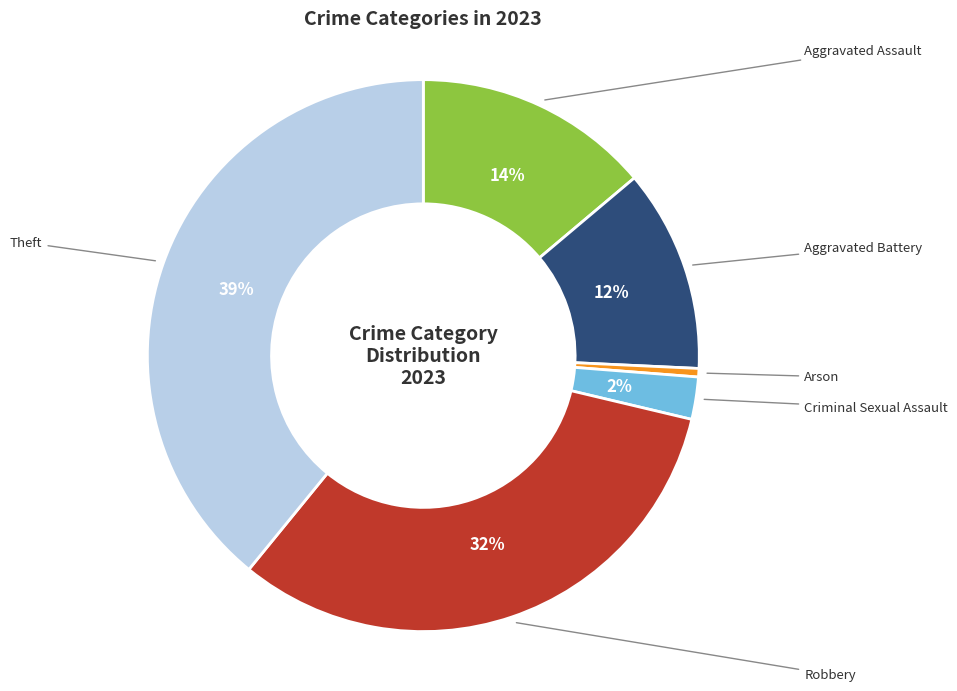

Count the number of slices in the pie.

6